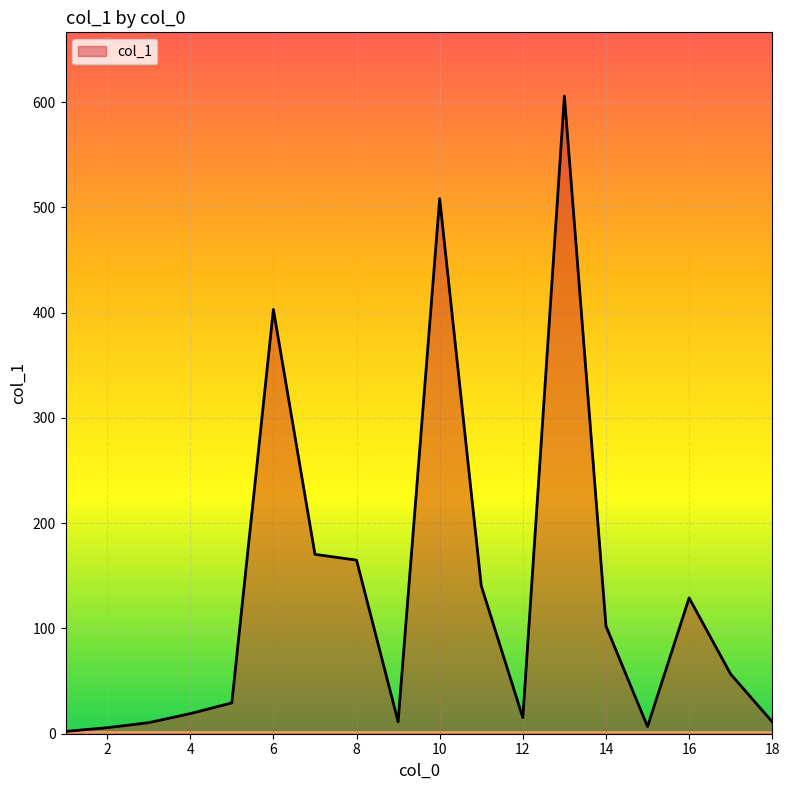

What is the greatest value displayed?

605.7